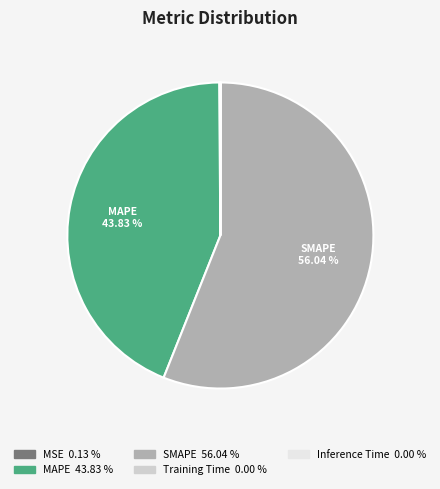

To the nearest percent, what is the difference between the largest and smallest slice percentages?

56%